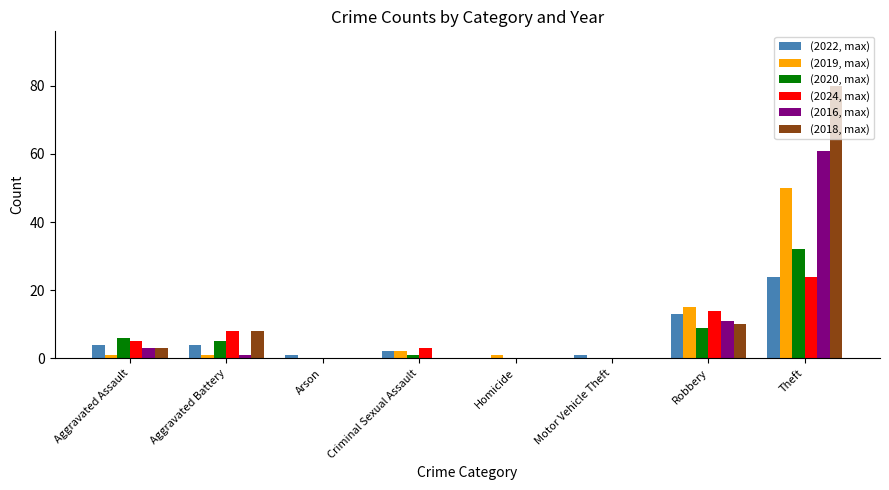

Does the chart contain stacked bars?

No